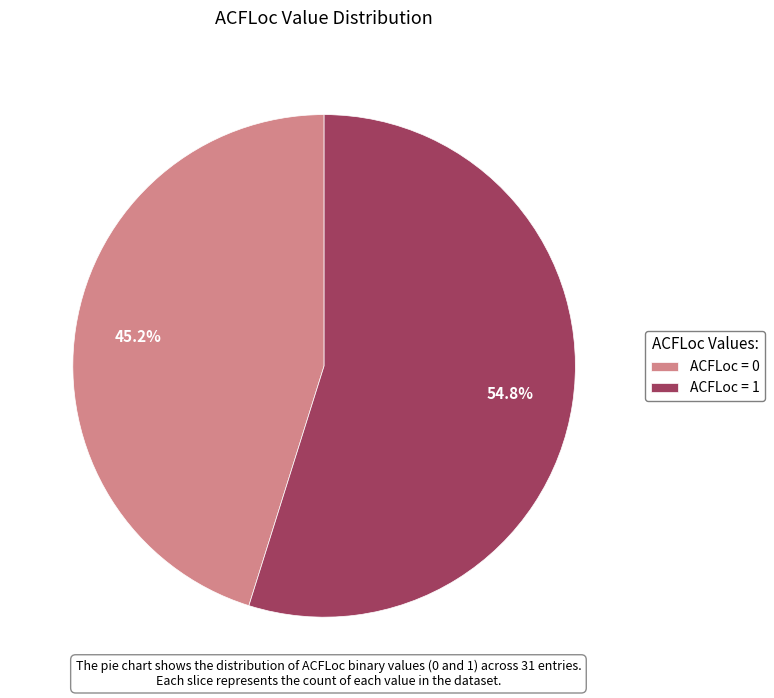

Does ACFLoc = 0 account for over 50% of the chart?

No